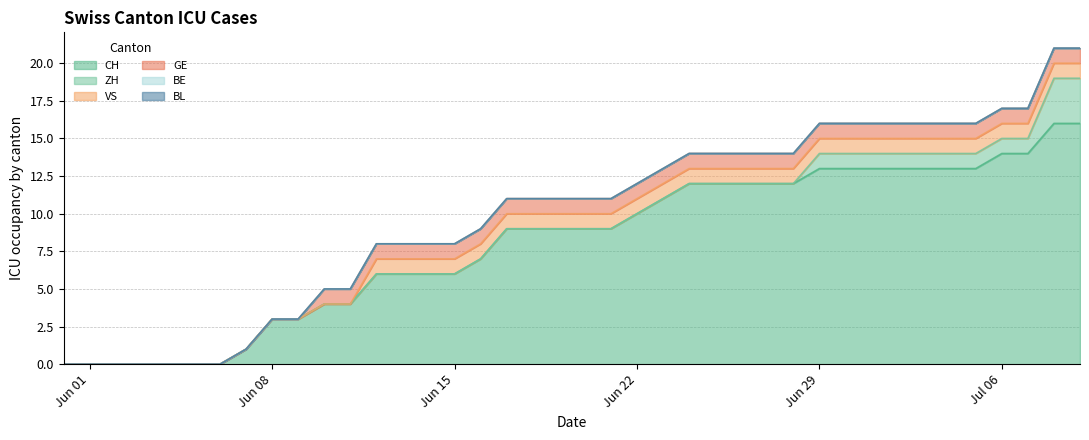

What is the label of the 28th point from the left?

2020-06-27